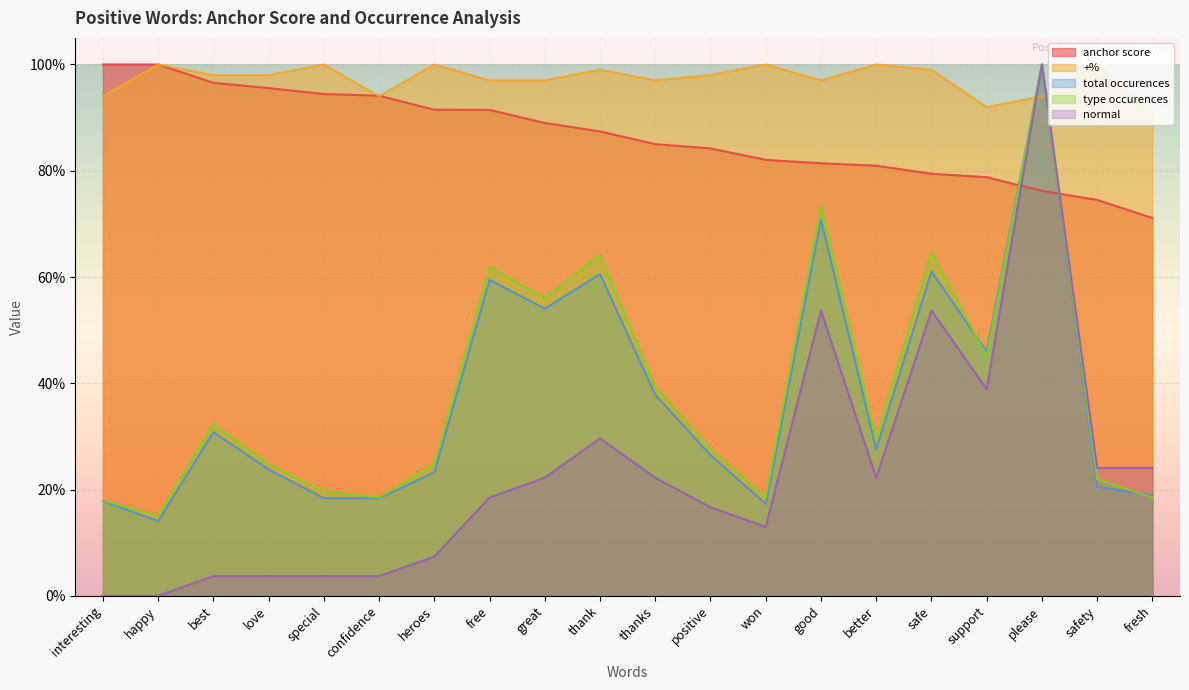

Is it true that +% equals 1.7 at thank?

False